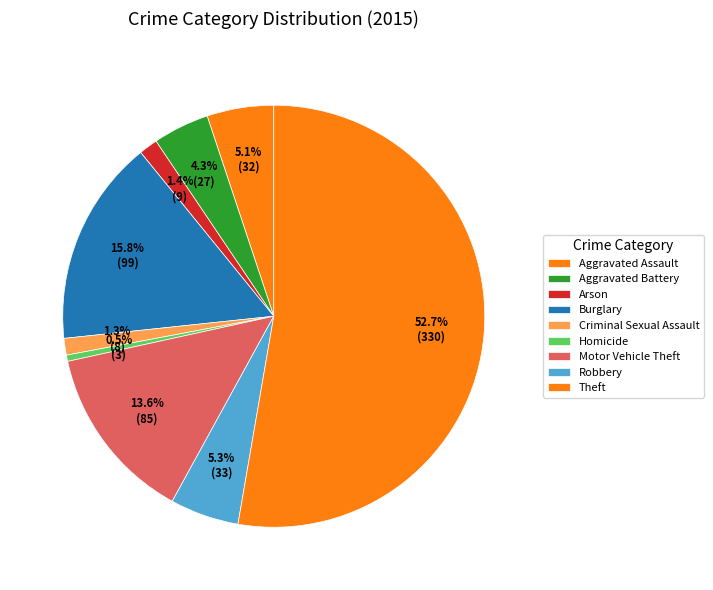

Is the sum of Aggravated Assault and Robbery greater than half?

No